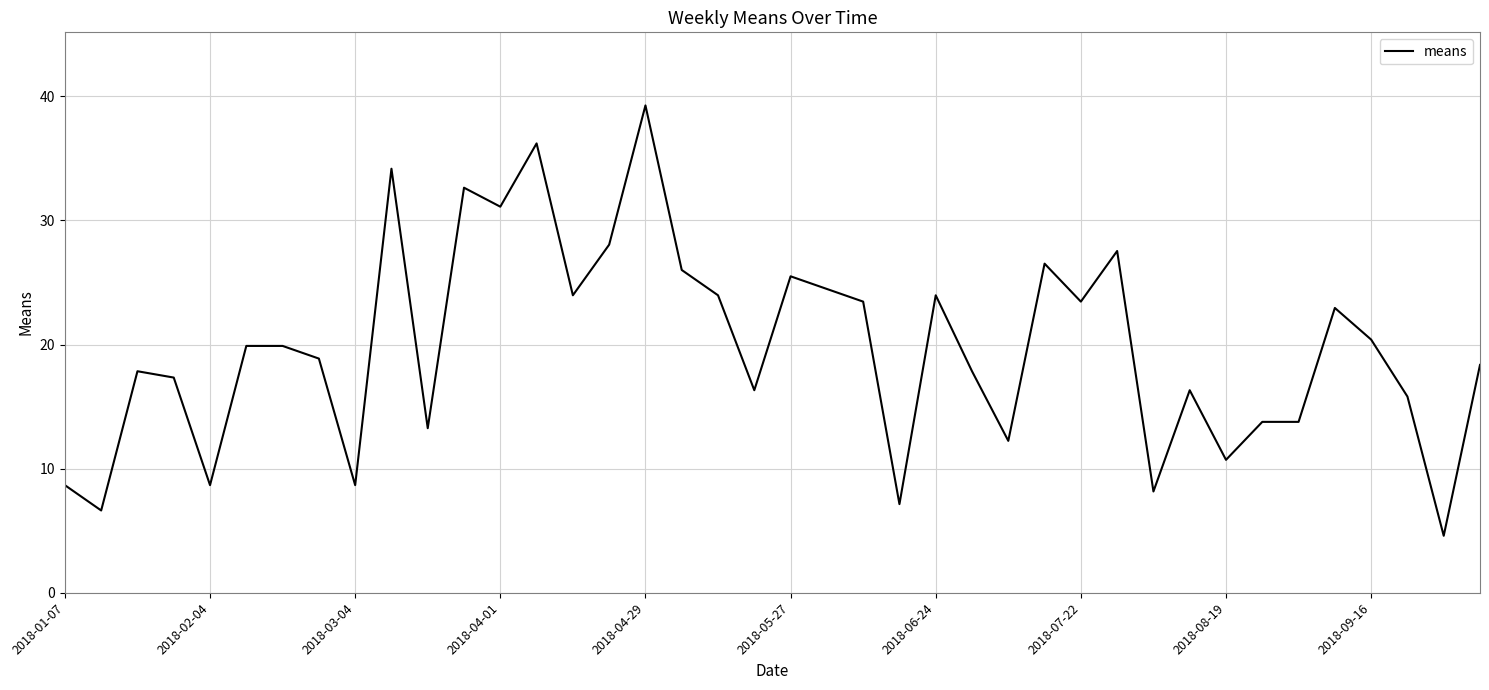

What is the greatest value displayed?

39.3